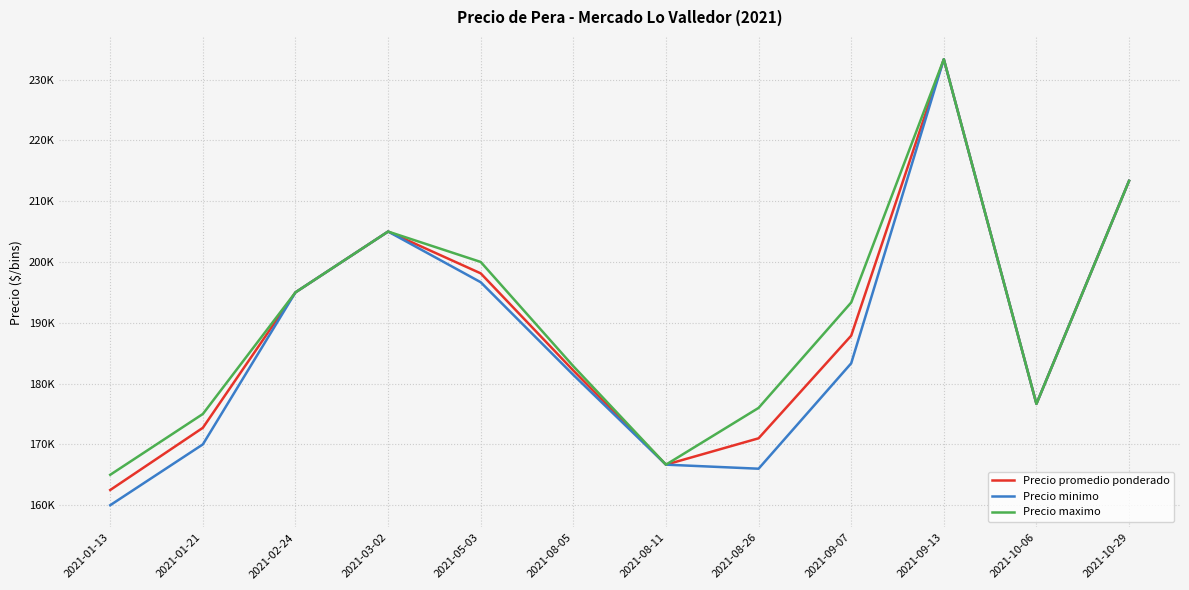

Is this an area chart (filled region under the line)?

No